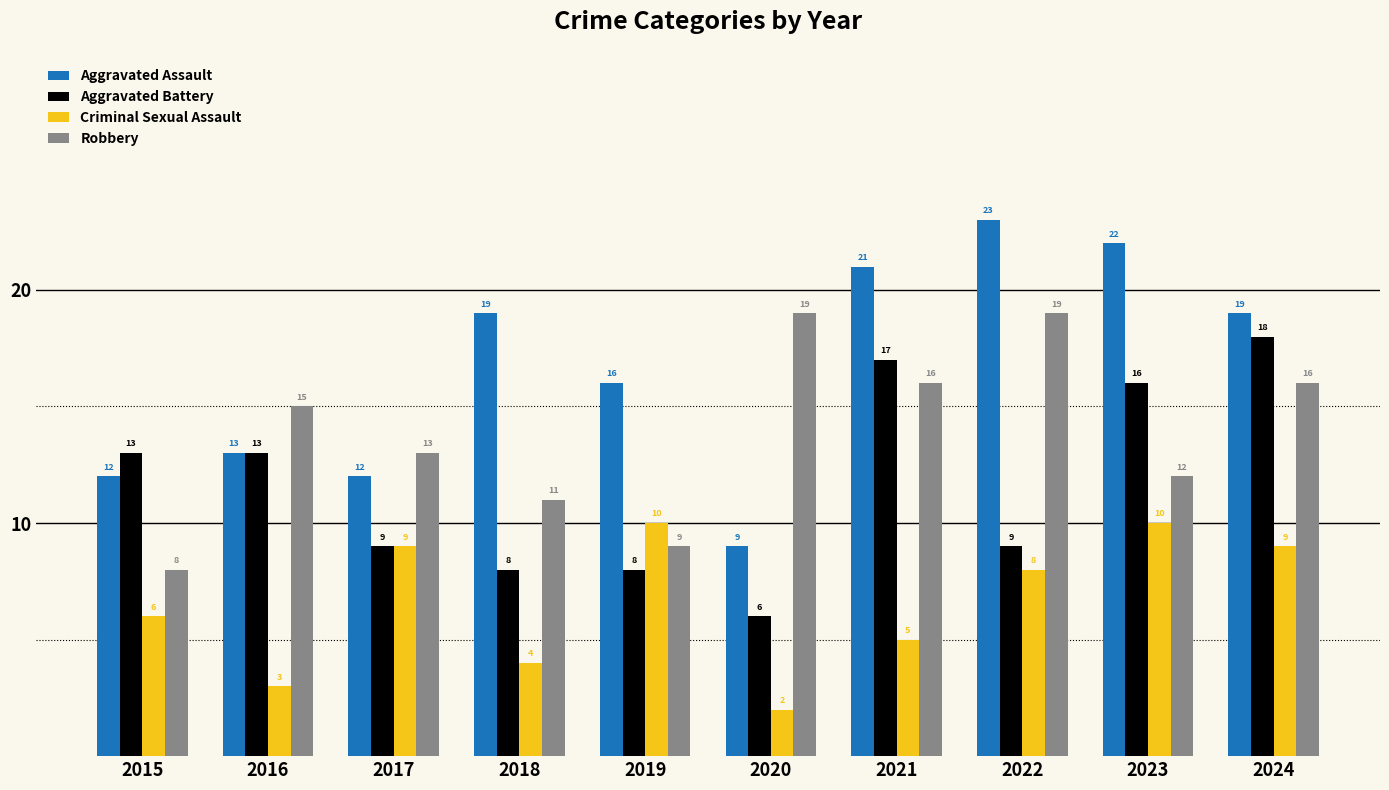

How many bars are there in total?

40